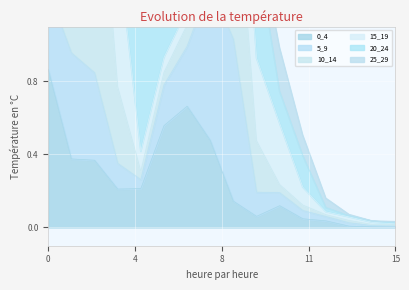

Count the number of categories in the chart.

16